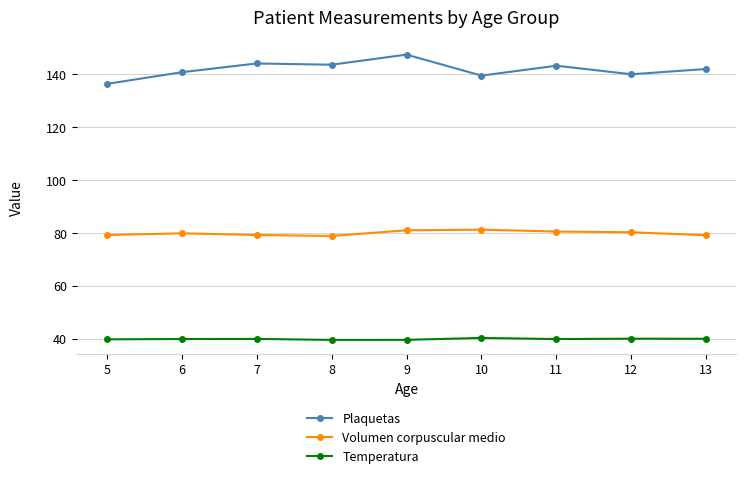

True or false: Temperatura has more than 0 points higher than both neighbors.

True